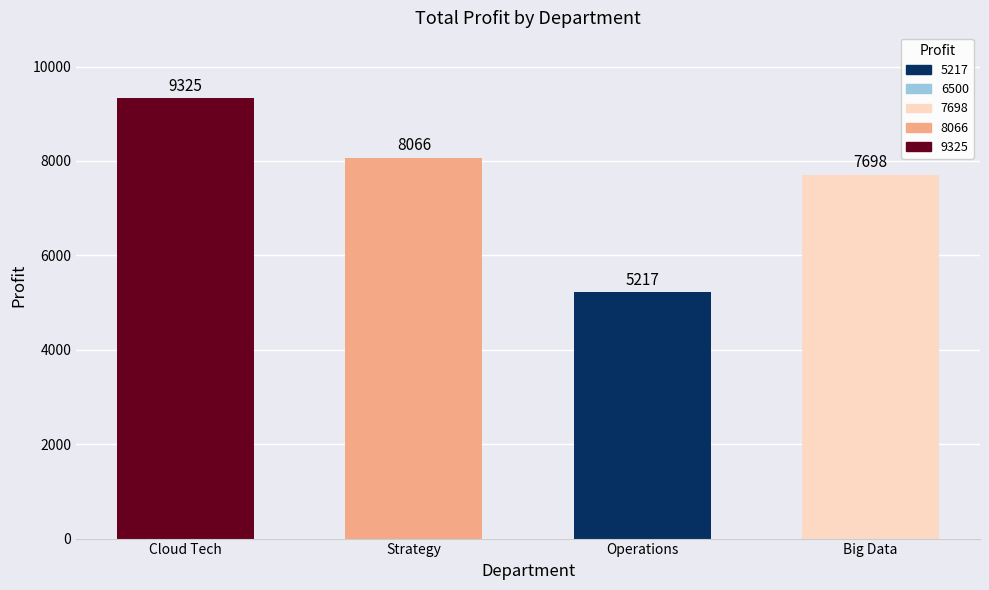

What is the label of the 4th bar from the left?

Big Data